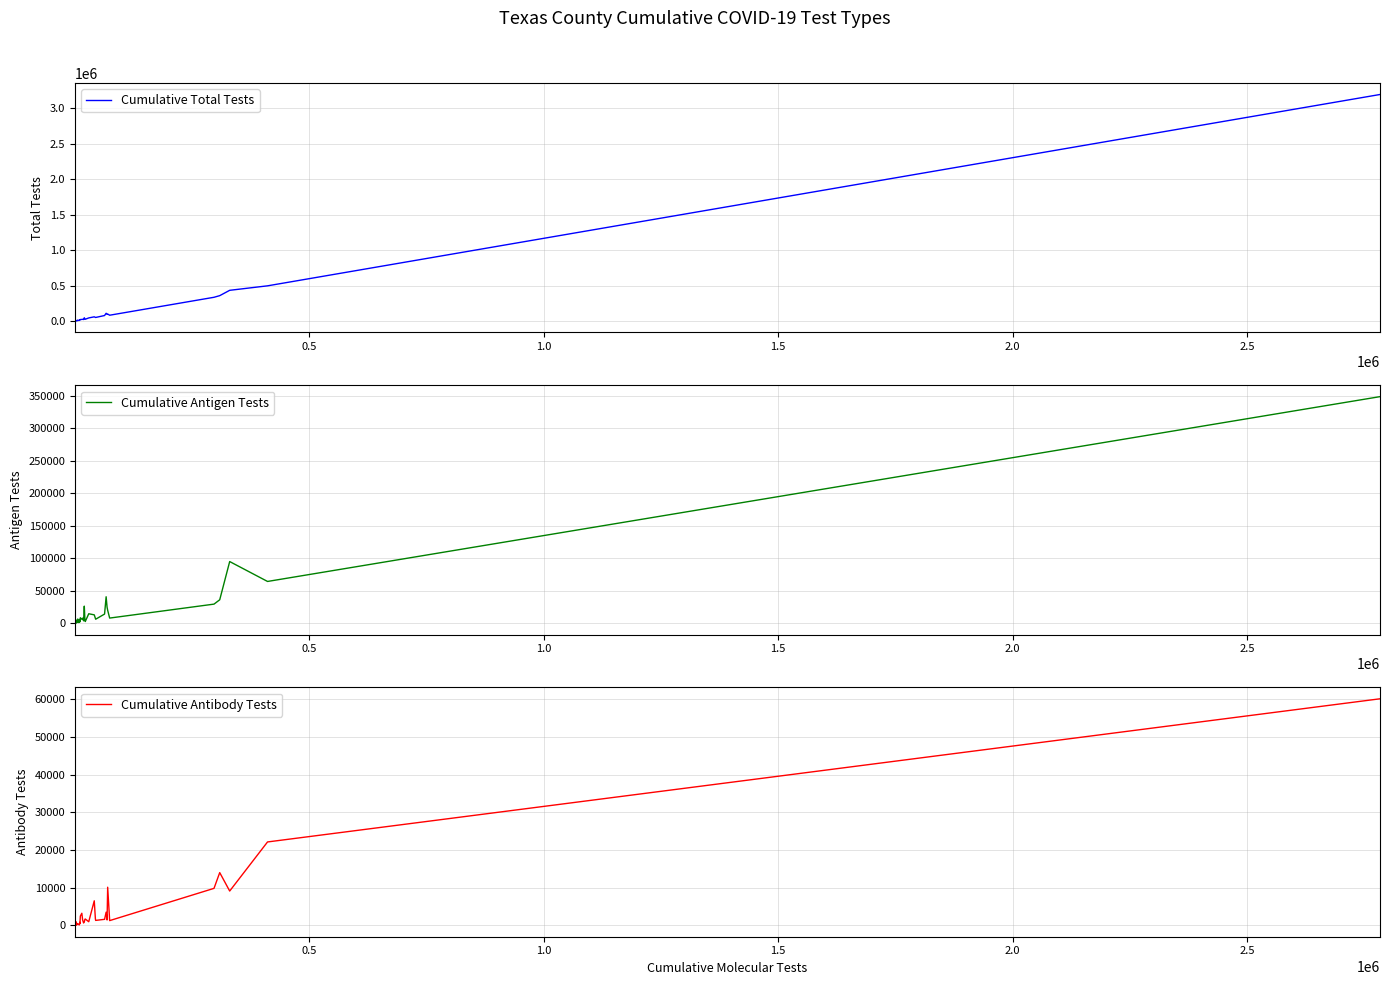

True or false: Cumulative Antigen Tests has more than 0 points higher than both neighbors.

True